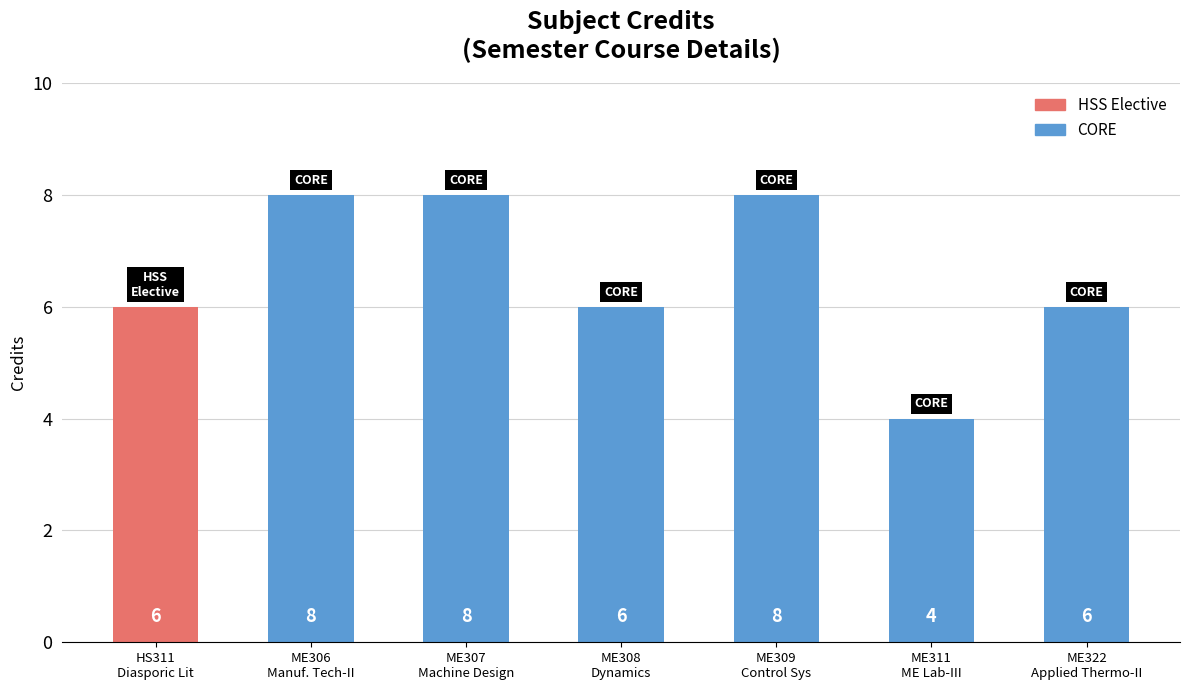

What is the minimum value shown in the chart?

4